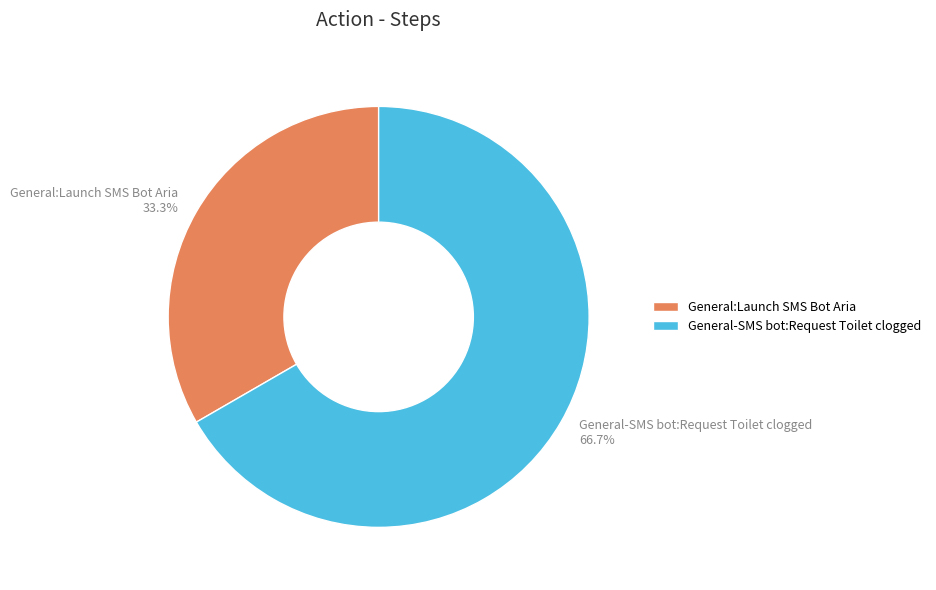

True or false: General:Launch SMS Bot Aria accounts for 42% of the total.

False